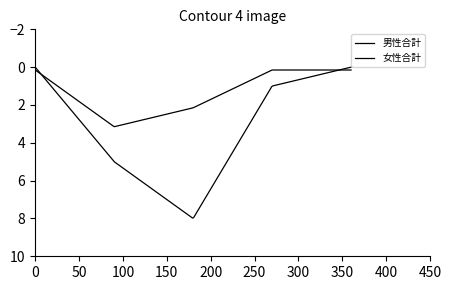

How many lines are shown in the chart?

2